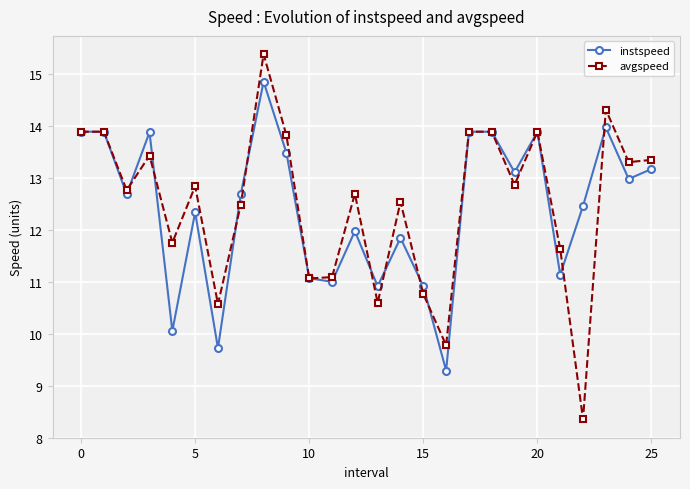

What is the value of the instspeed point at the 12th from the left?

11.0